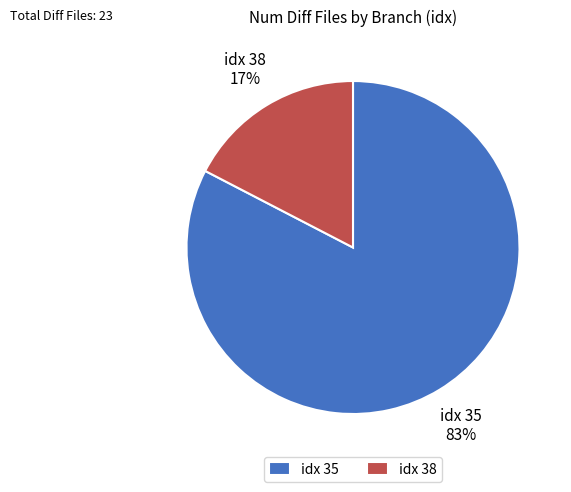

What is the largest slice in the pie chart?

idx 35